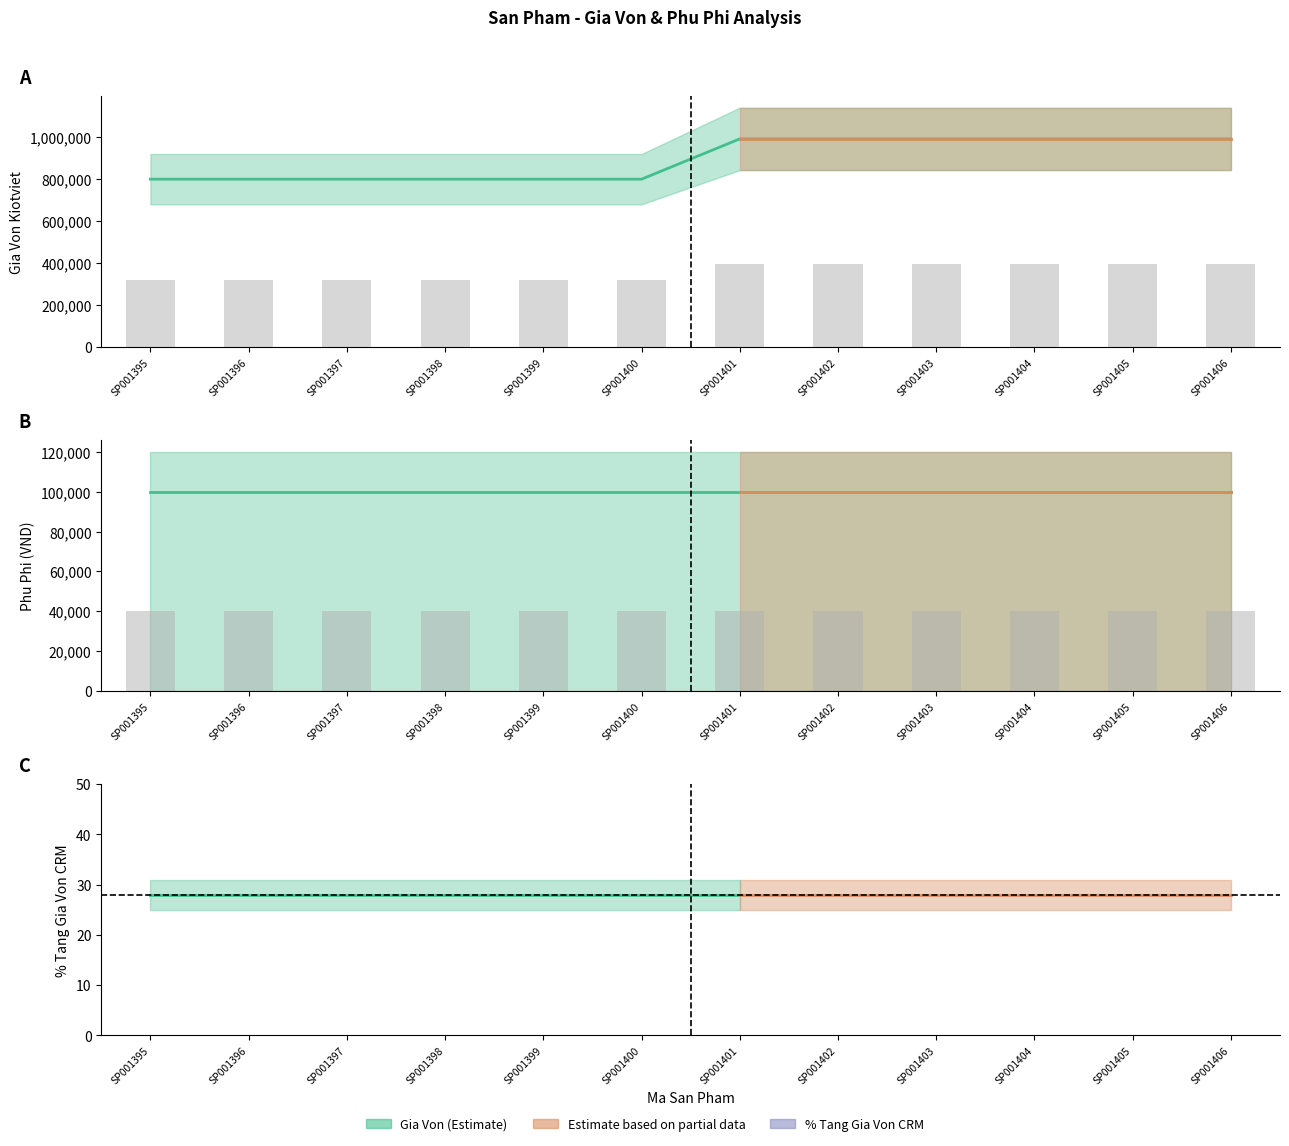

List the labels in order of GIA VON KIOTVIET value, smallest first.

SP001395, SP001396, SP001397, SP001398, SP001399, SP001400, SP001401, SP001402, SP001403, SP001404, SP001405, SP001406